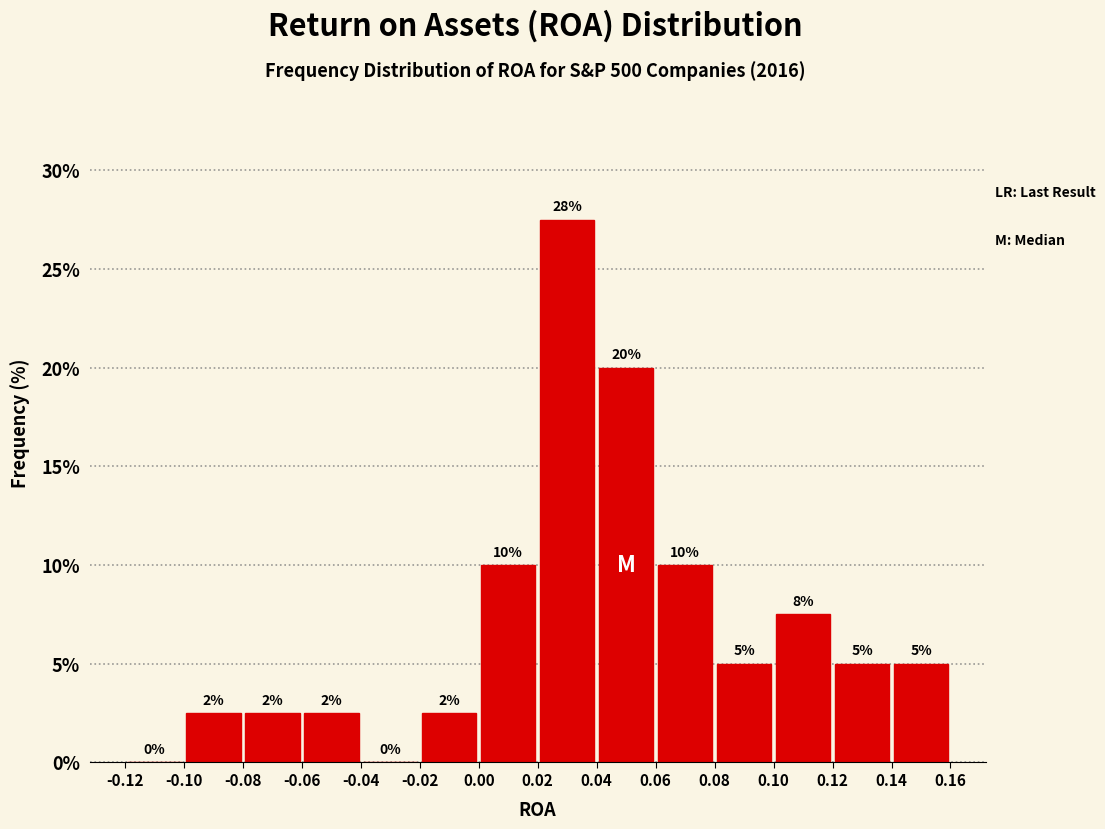

Which range on the x-axis has the tallest bar?

0.02 to 0.04